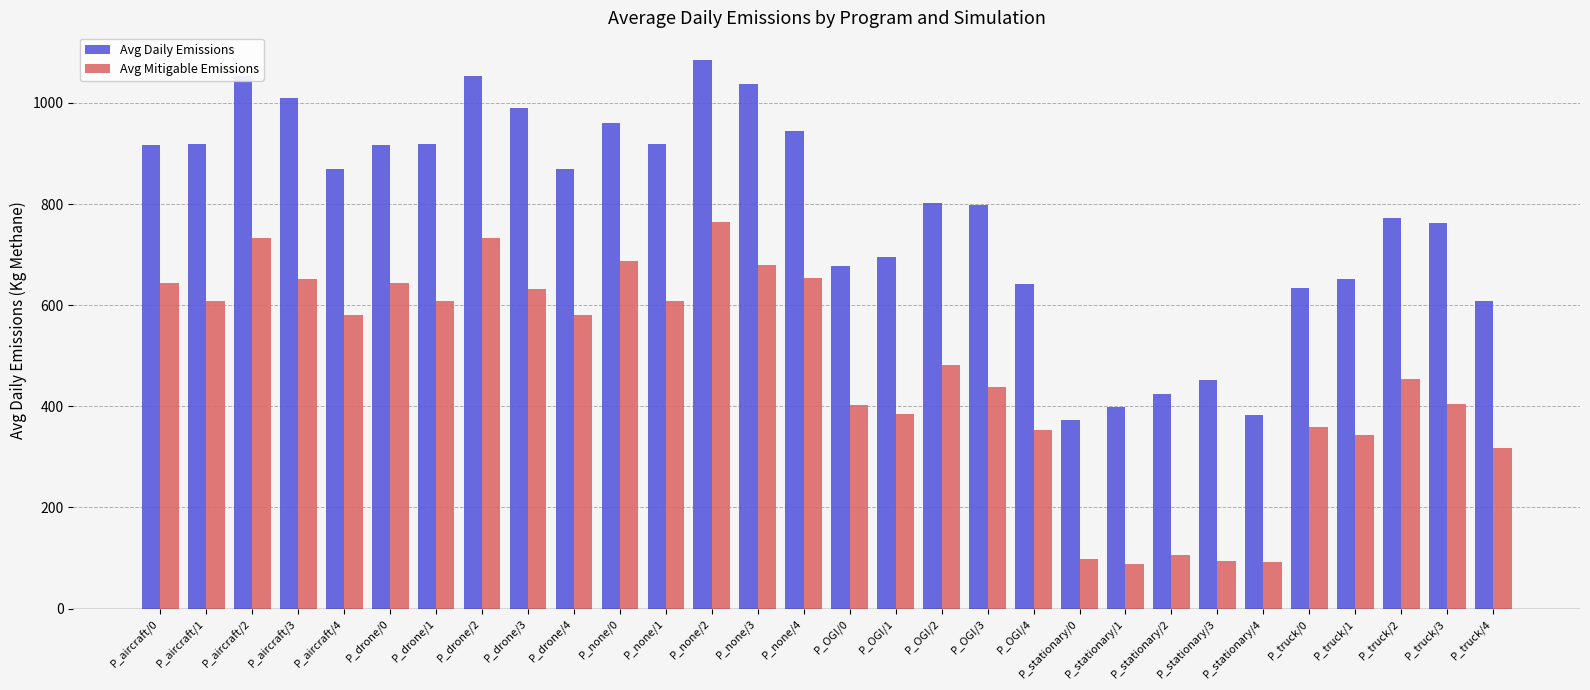

Which series has the largest range (max minus min)?

Avg Daily Emissions